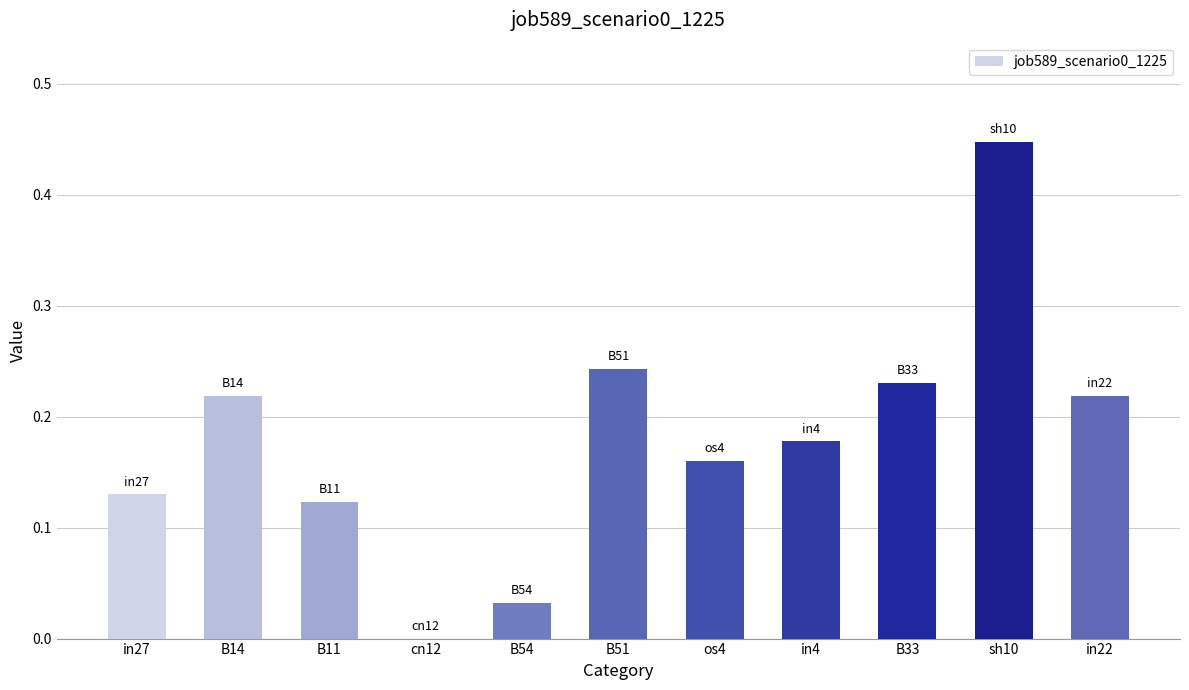

Is it true that the value at B54 is 0.0?

True